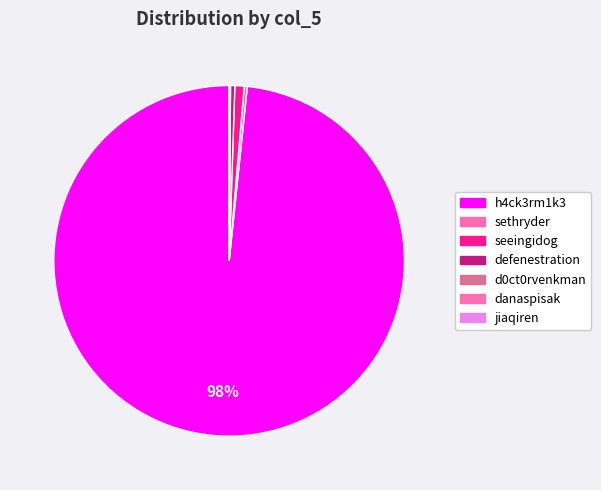

Which slice represents more than half of the pie?

h4ck3rm1k3